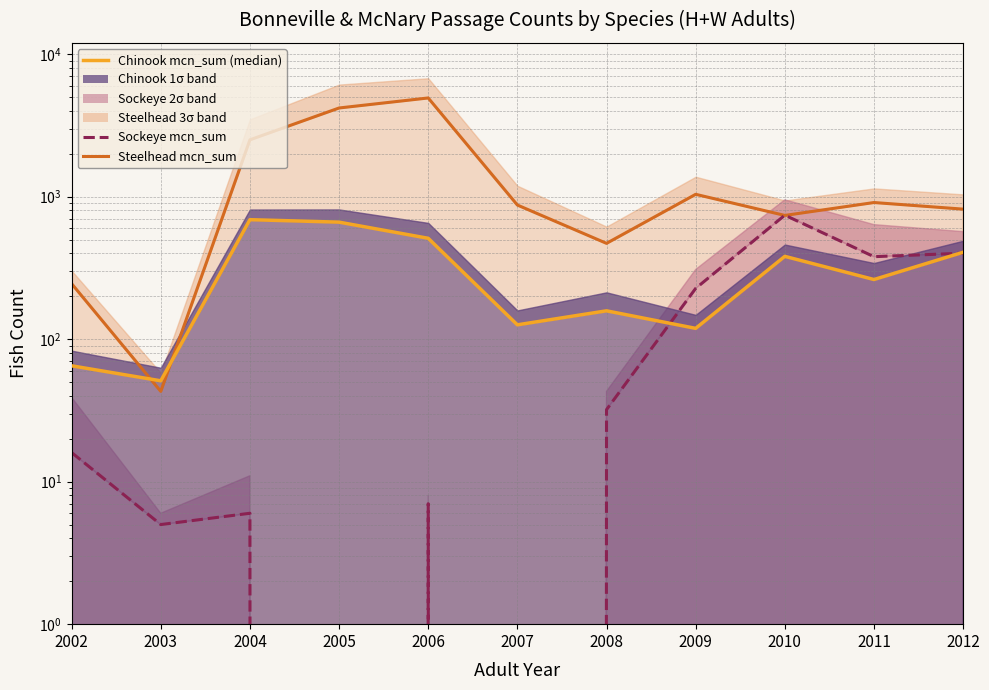

What value does the Steelhead mcn_sum series have at 2008?

470